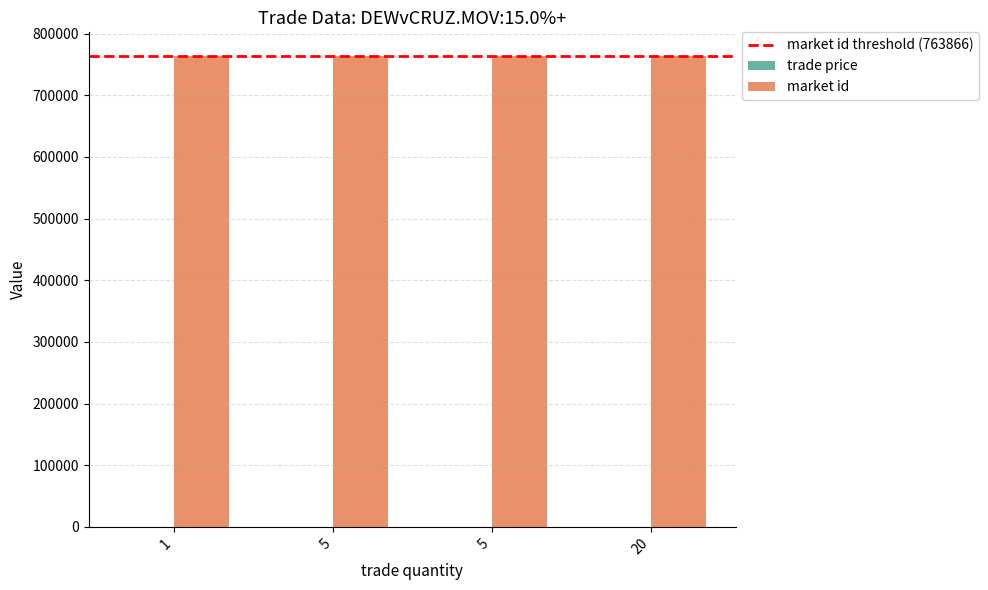

What is the minimum value shown in the chart?

2.0